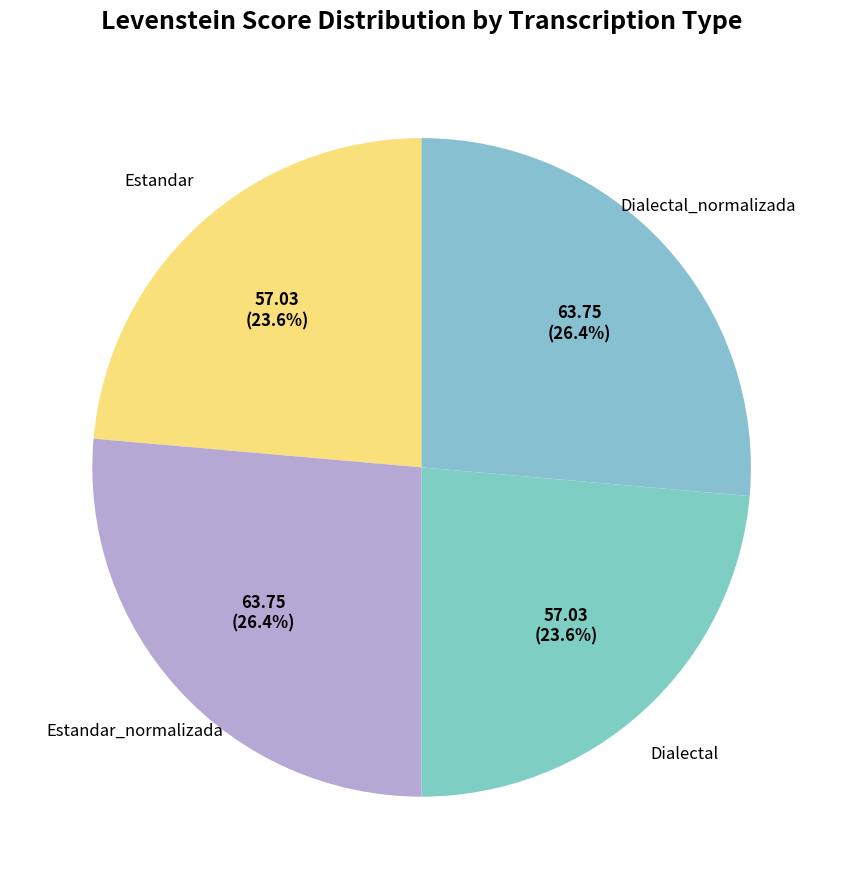

How many segments does this pie chart have?

4